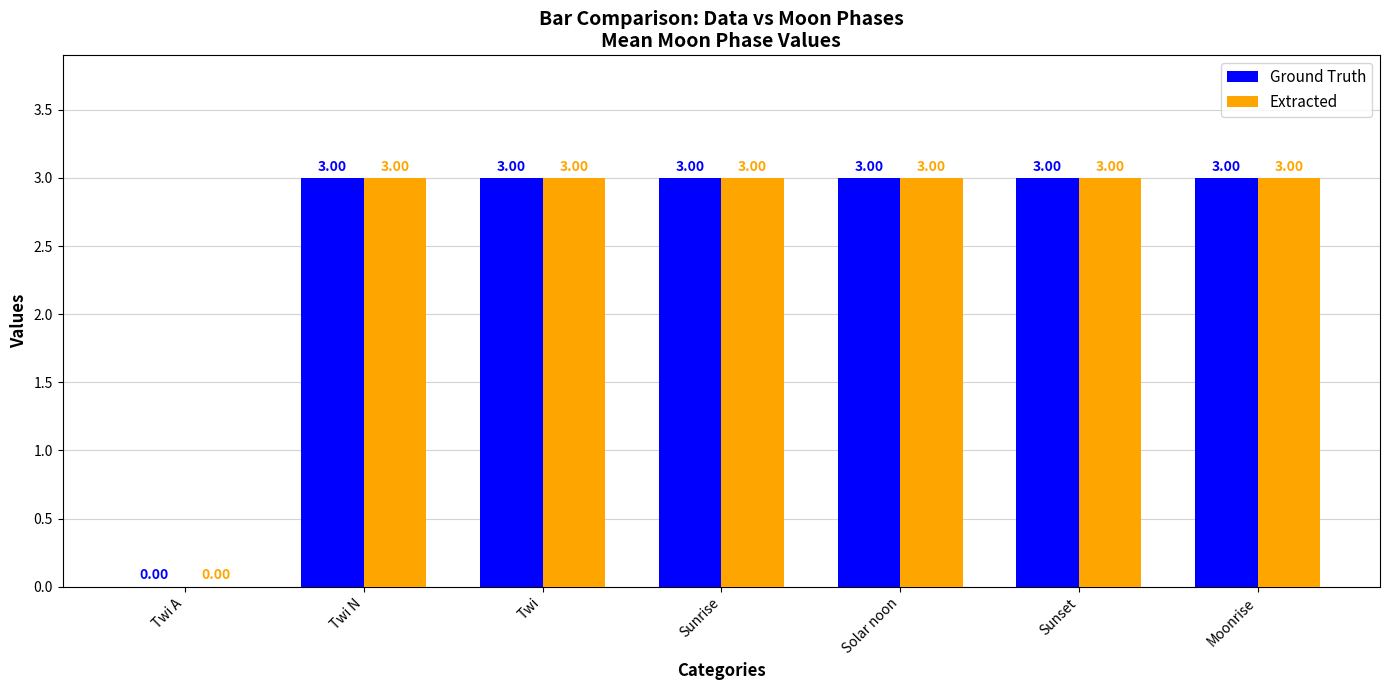

Reading right to left, extract all data points from this chart.

Ground Truth: Moonrise=3	Sunset=3	Solar noon=3	Sunrise=3	Twi=3	Twi N=3	Twi A=0
Extracted: Moonrise=3	Sunset=3	Solar noon=3	Sunrise=3	Twi=3	Twi N=3	Twi A=0